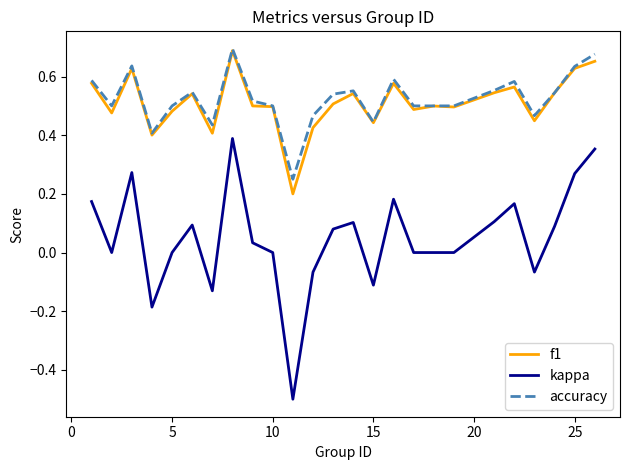

True or false: f1 and kappa intersect in this chart.

False